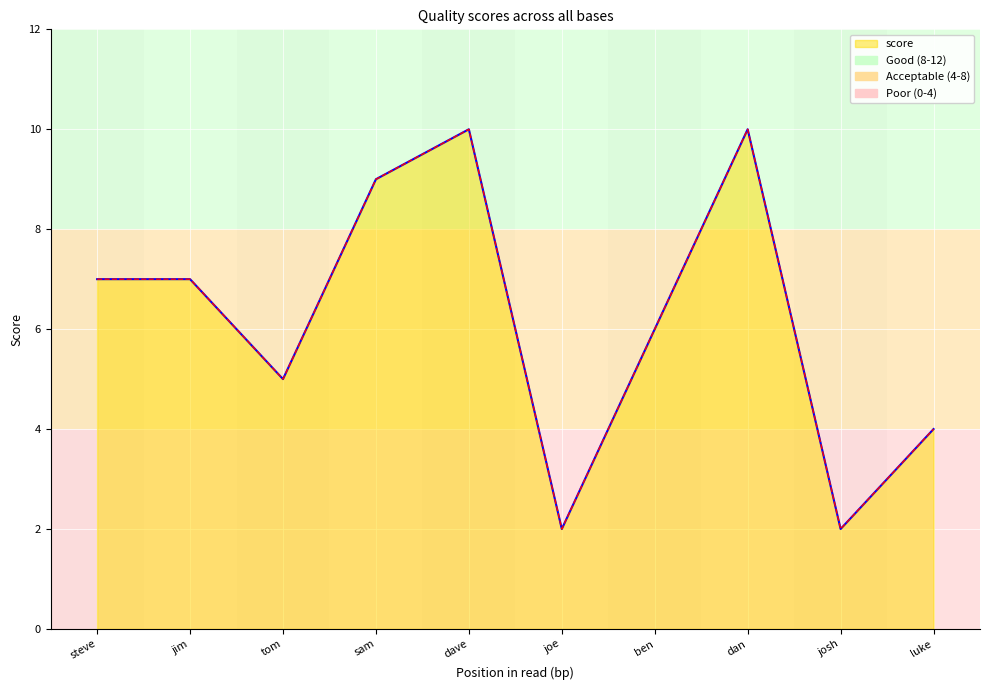

What is the difference between the values at josh and steve?

5